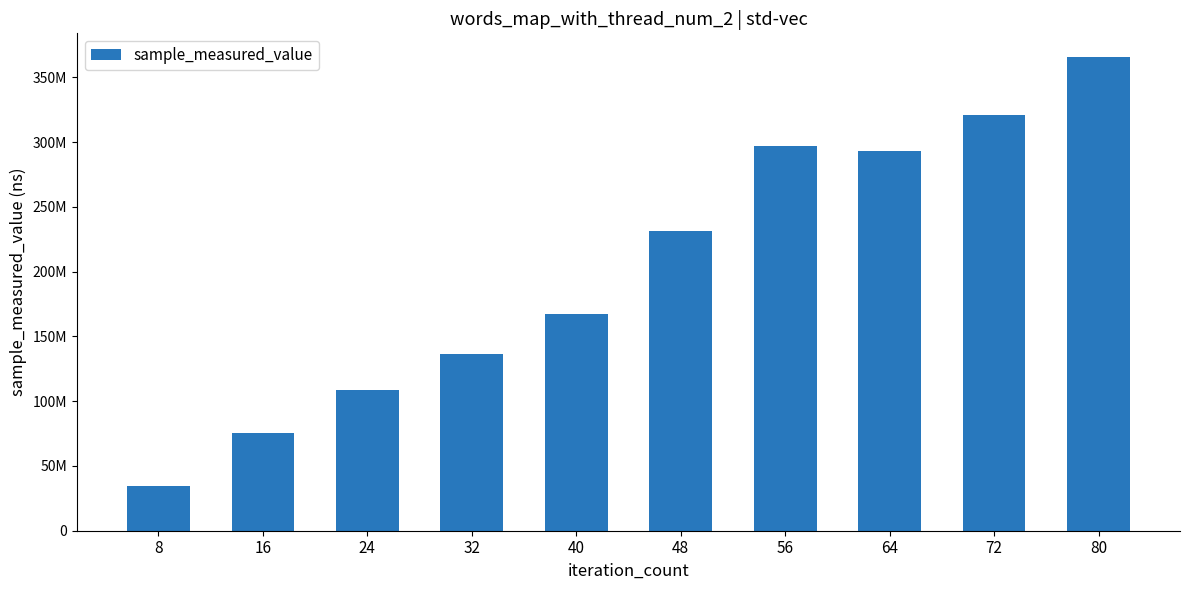

The chart shows a value of 70265758 at 24. True or false?

False